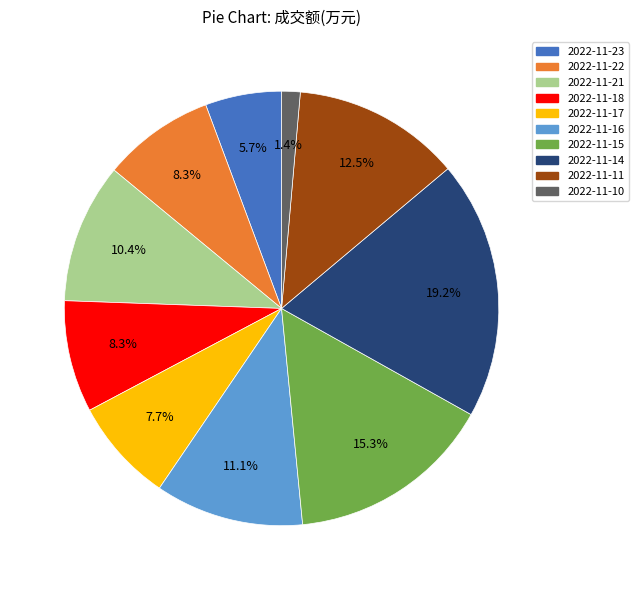

Is it true that 2022-11-14 is 13% of the pie?

False